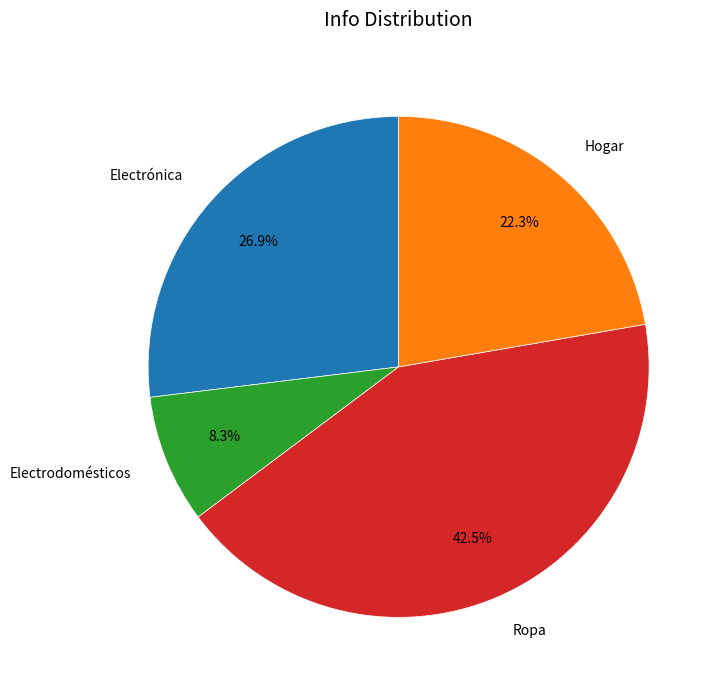

What is the largest slice in the pie chart?

Ropa